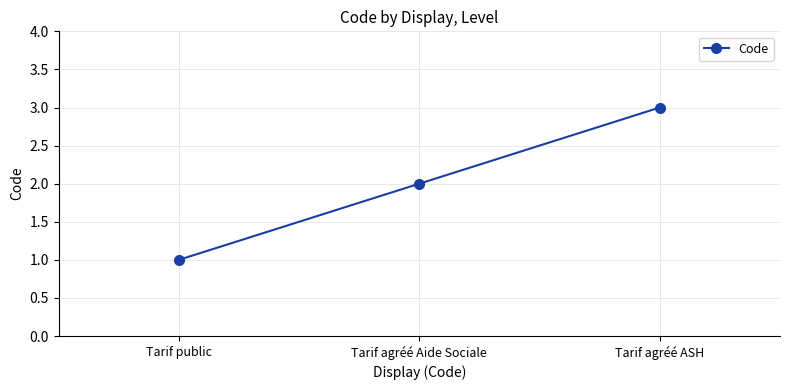

List the labels in order of value, largest first.

Tarif agréé ASH, Tarif agréé Aide Sociale, Tarif public